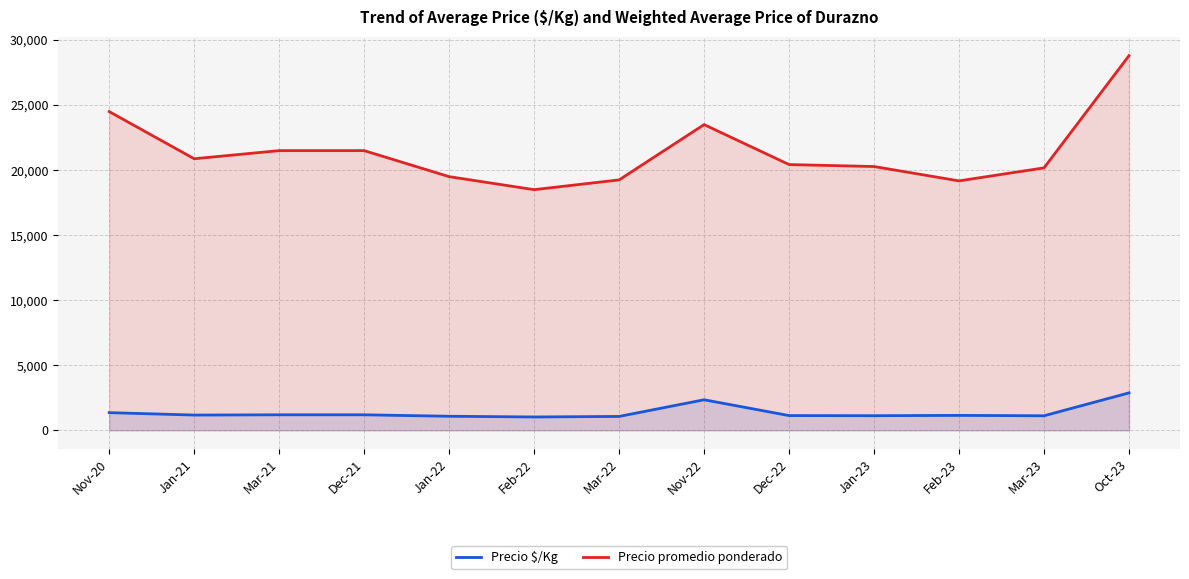

What is the difference between the highest and lowest values at Mar-21?

20305.5